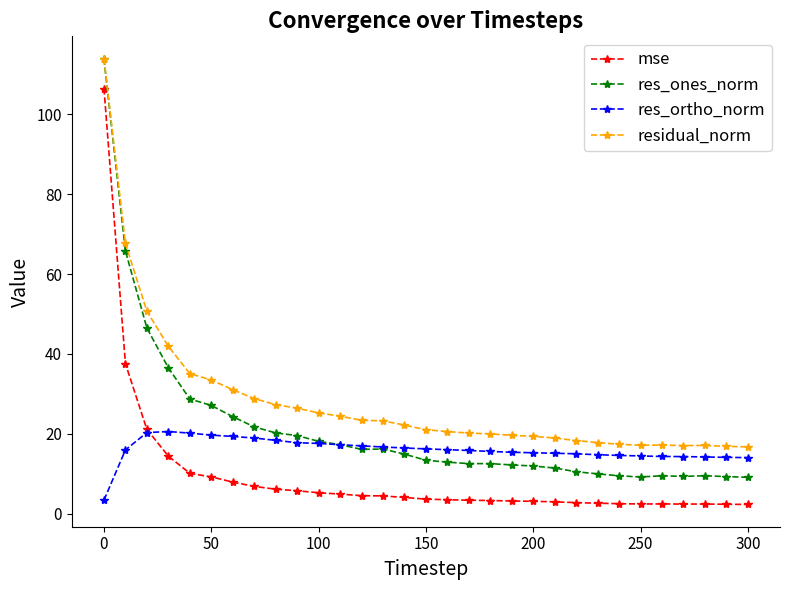

Which series has the largest total across all categories?

residual_norm